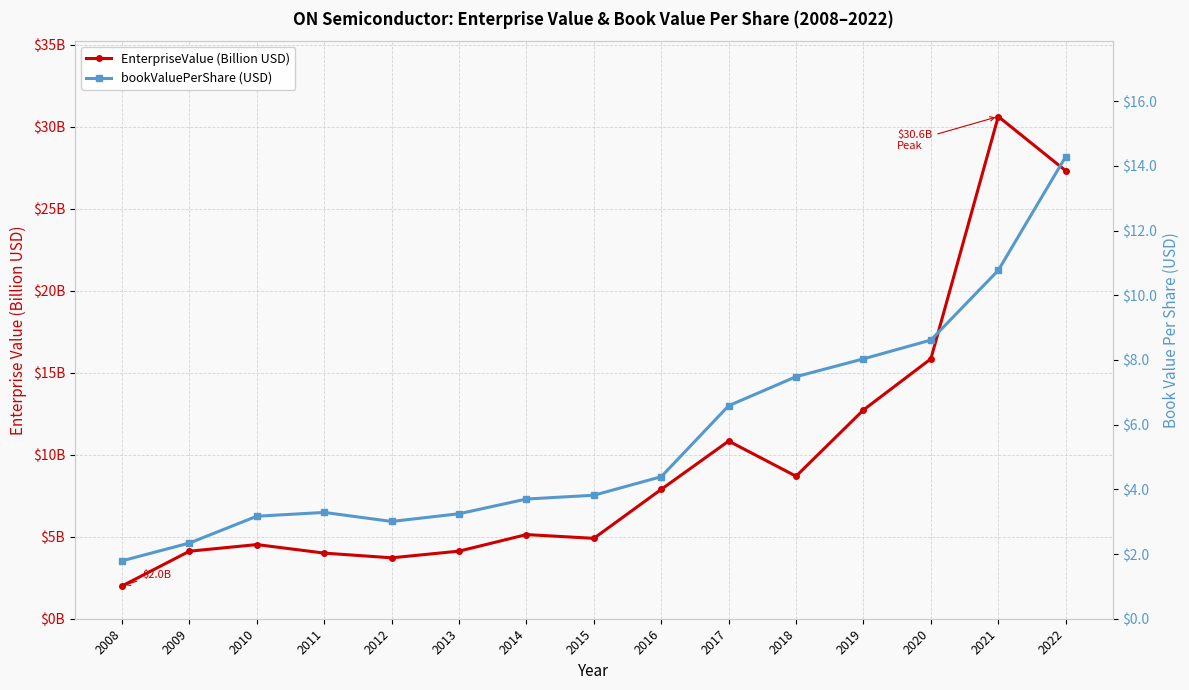

What are all the series names shown in the legend?

EnterpriseValue (Billion USD), bookValuePerShare (USD)